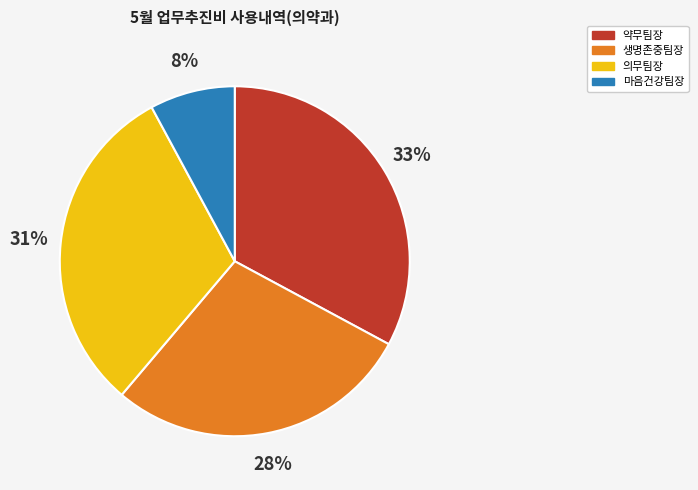

What is the largest slice in the pie chart?

약무팀장